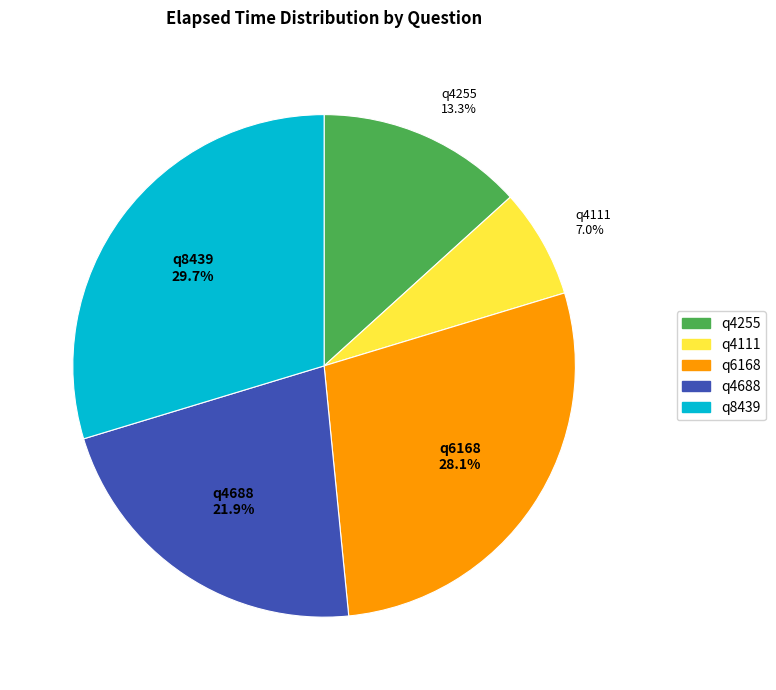

To the nearest percent, what is the combined percentage of q8439 and q4688?

52%